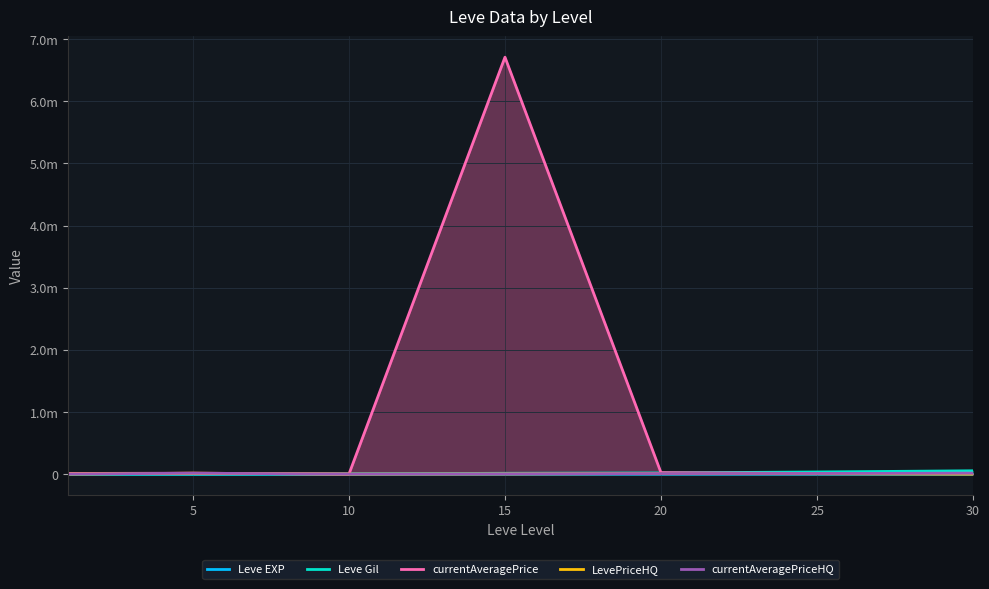

At how many categories does at least one series exceed 401904?

1